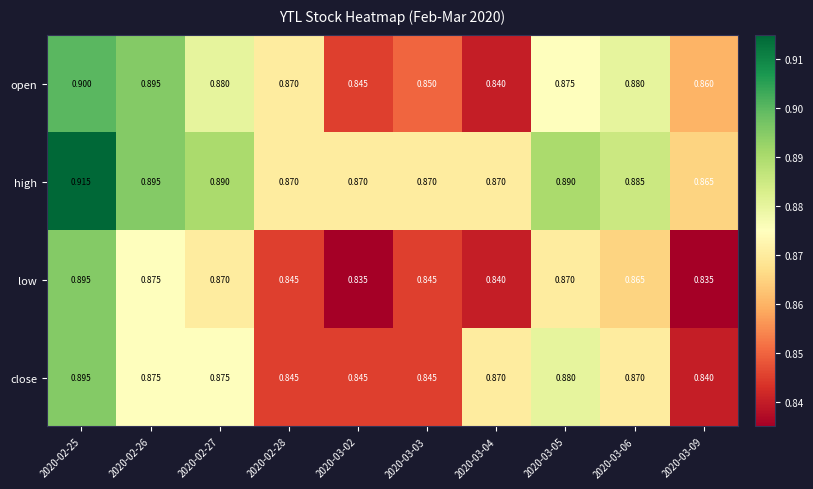

Which category has the highest value across all series?

2020-02-25